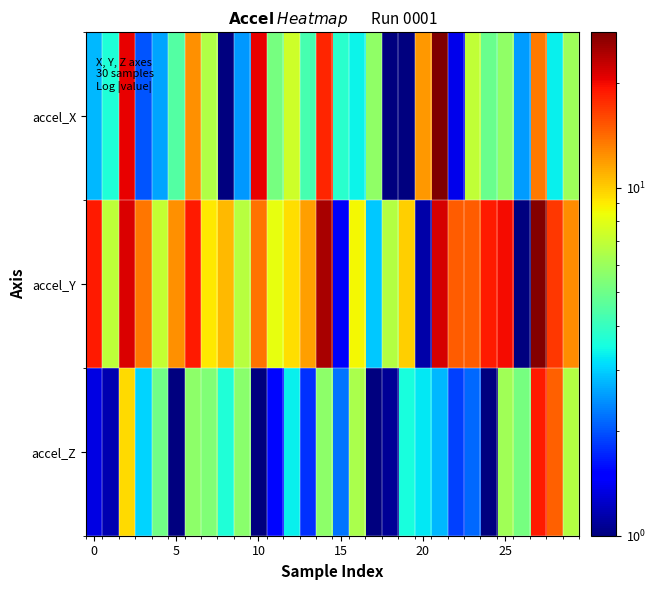

Which series has the largest total across all categories?

accel_Y